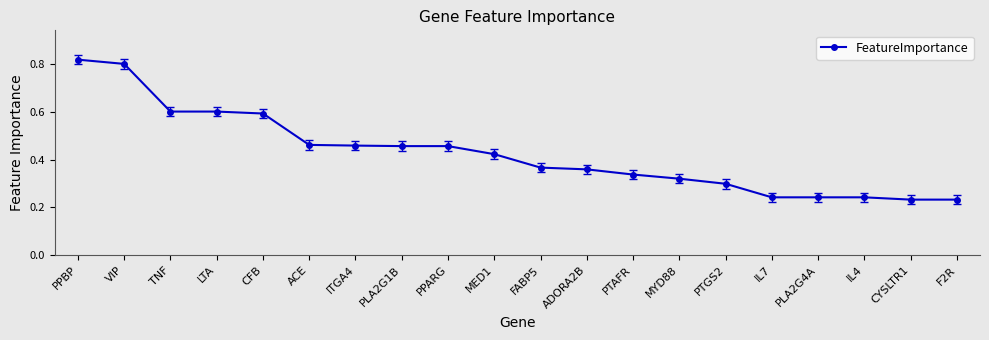

Count the values in the range 0 to 1.

20